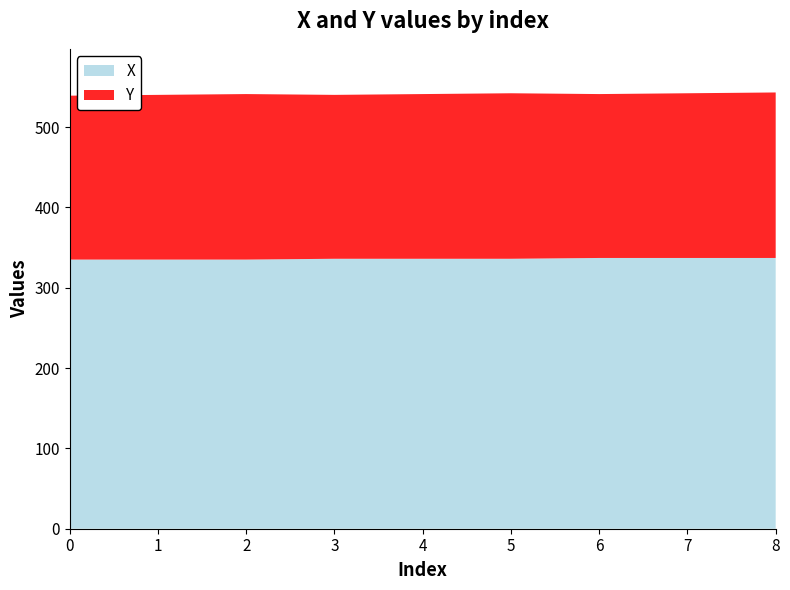

Reading right to left, list all the values displayed in this chart.

X: 8=337	7=337	6=337	5=336	4=336	3=336	2=335	1=335	0=335
Y: 8=206	7=205	6=204	5=206	4=205	3=204	2=206	1=205	0=204